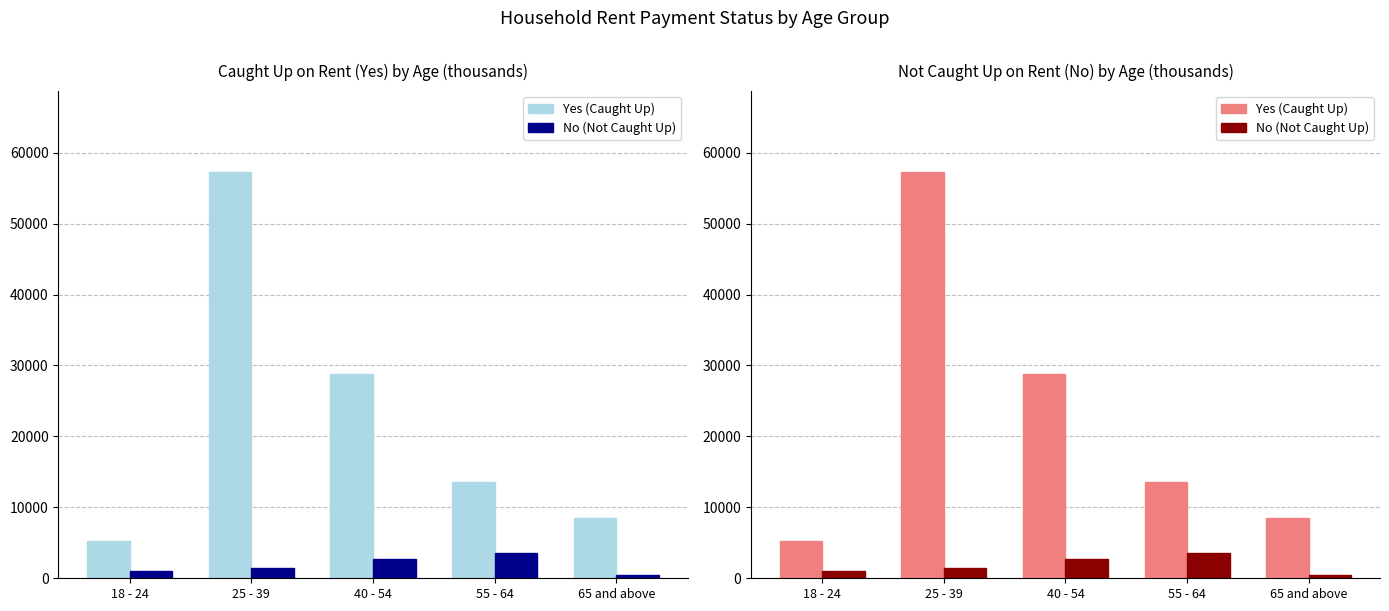

Which series has the largest range (max minus min)?

Yes (Caught Up)